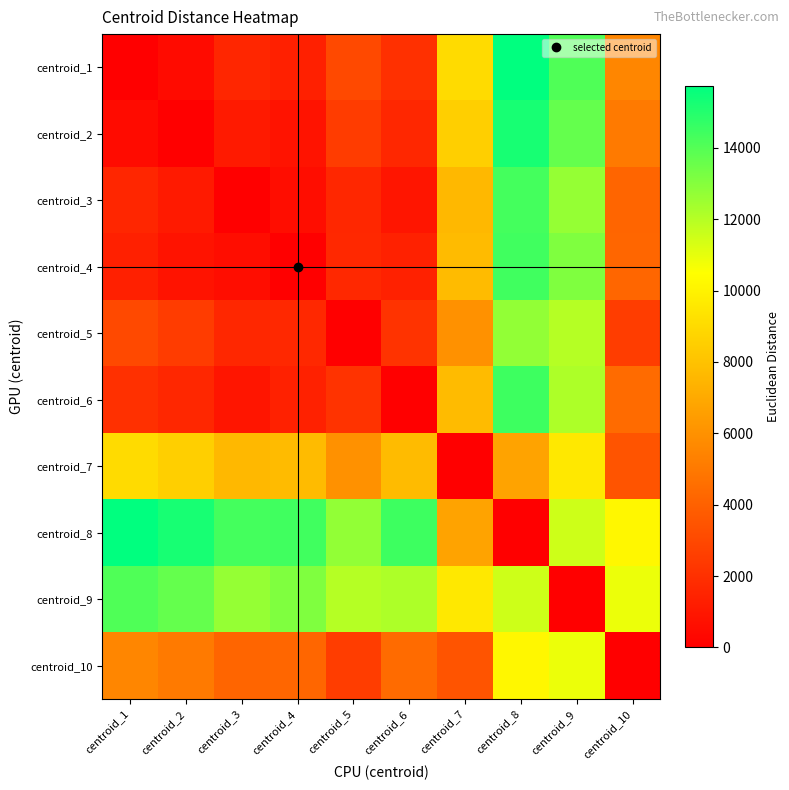

Which has a higher value, centroid_10 or centroid_5?

centroid_10